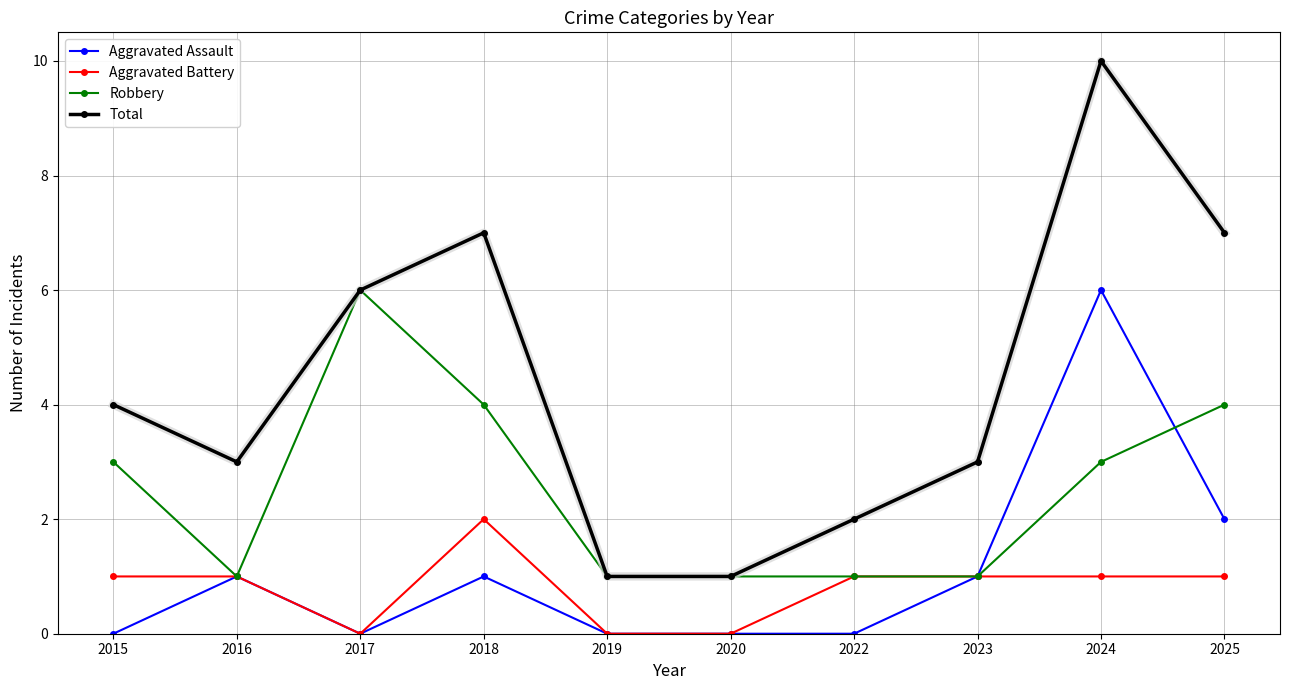

At which category does Total reach its first local peak?

2018